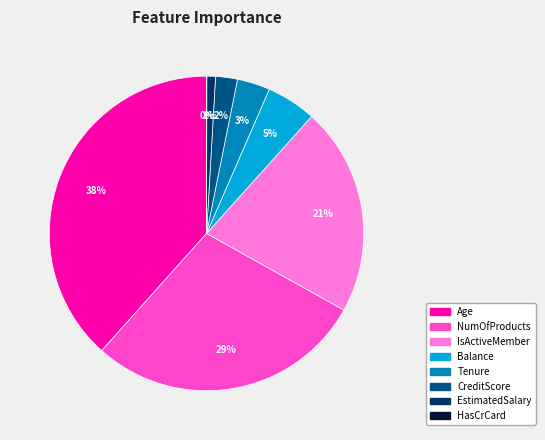

Is it true that IsActiveMember is 21% of the pie?

True